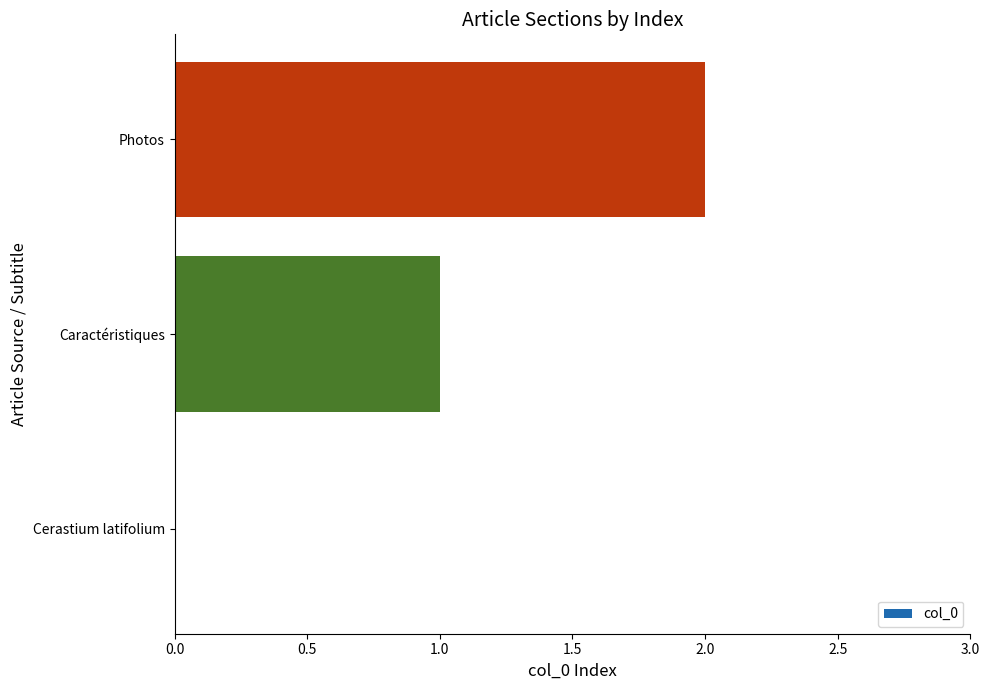

What is the change in value from Cerastium latifolium to Caractéristiques?

+1